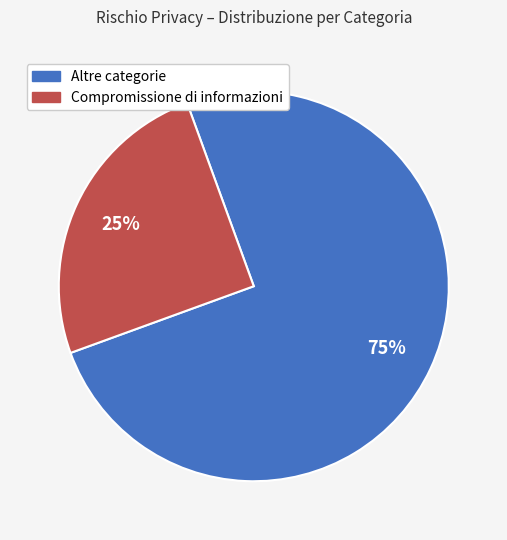

Does any single category account for the majority?

Yes